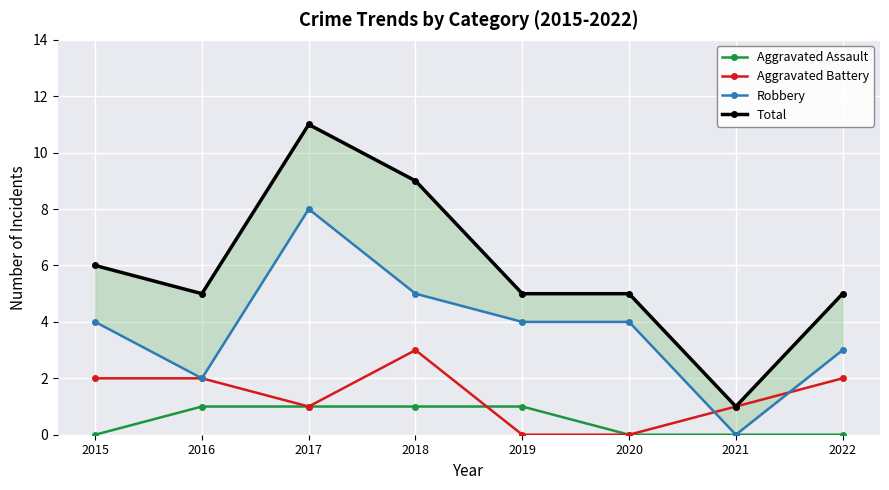

Reading right to left, list all the values displayed in this chart.

Aggravated Assault: 0	0	0	1	1	1	1	0
Aggravated Battery: 2	1	0	0	3	1	2	2
Robbery: 3	0	4	4	5	8	2	4
Total: 5	1	5	5	9	11	5	6